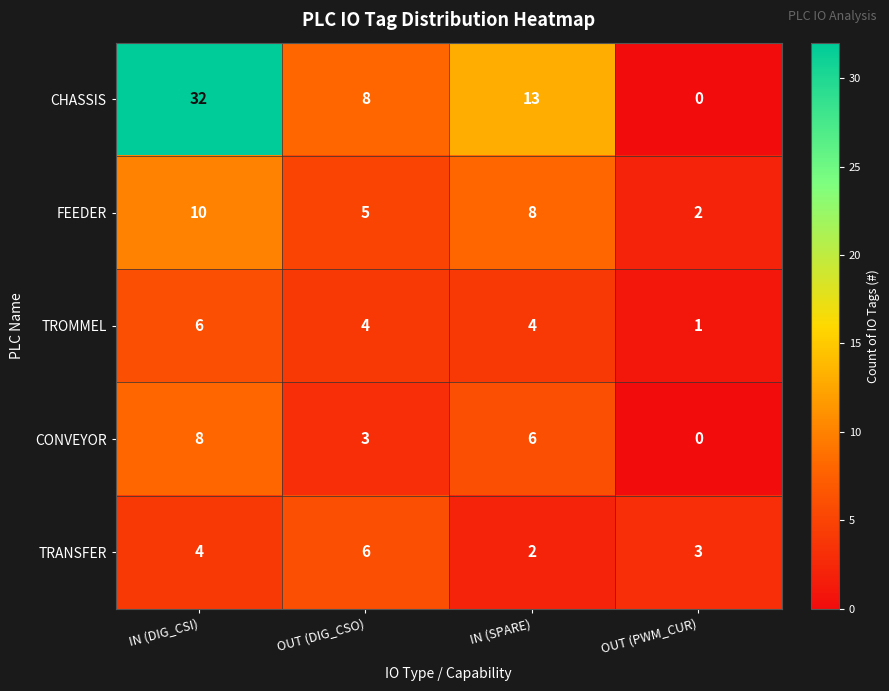

What is the average value of the FEEDER series?

6